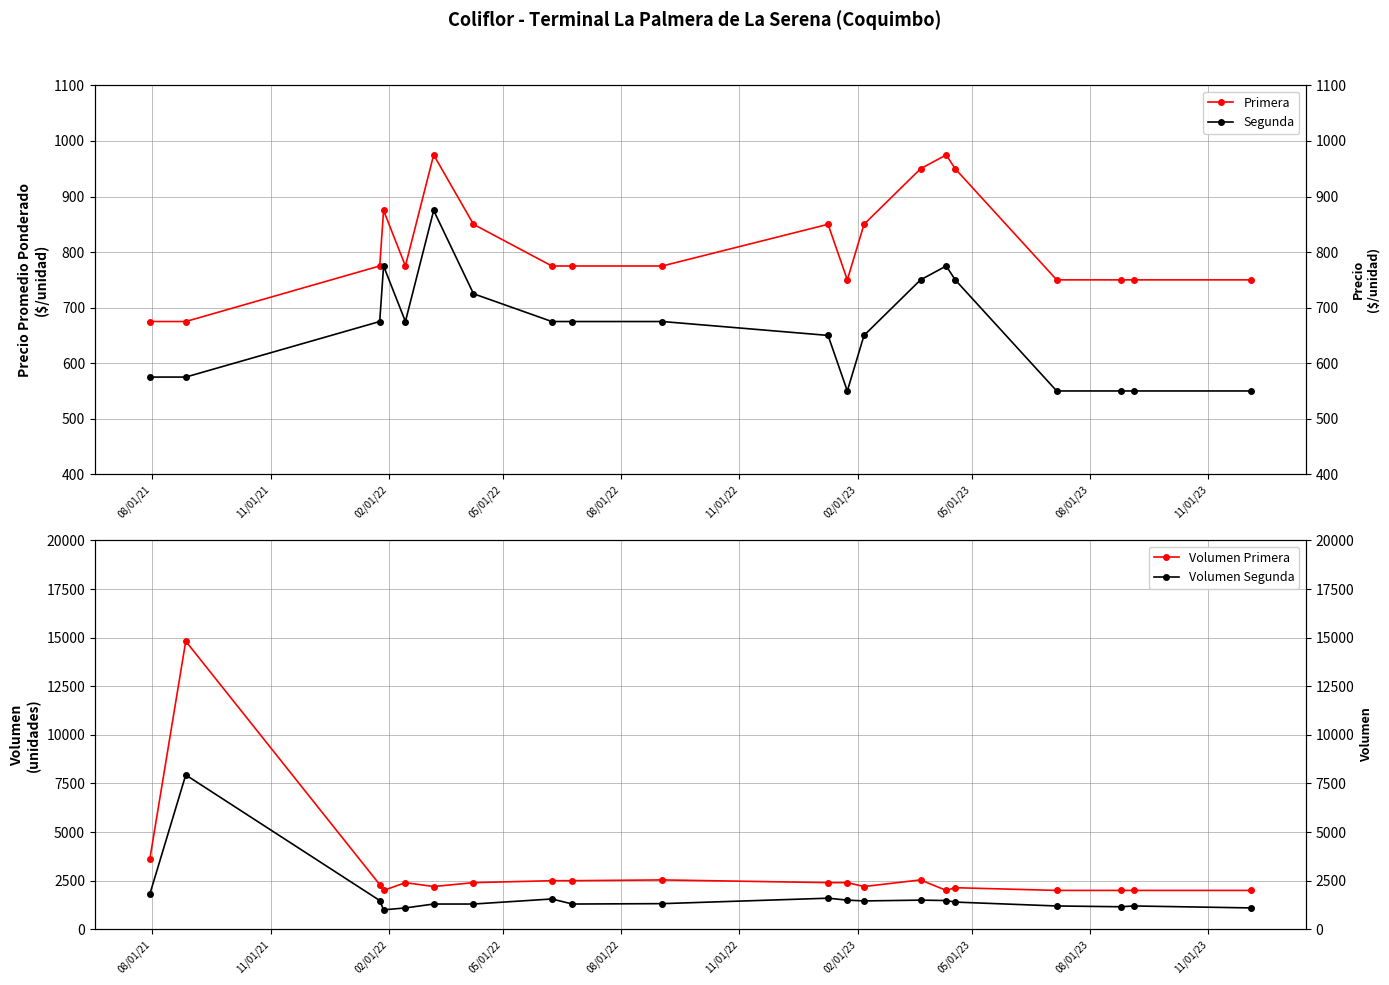

True or false: Volumen Primera and Segunda cross at least once.

False